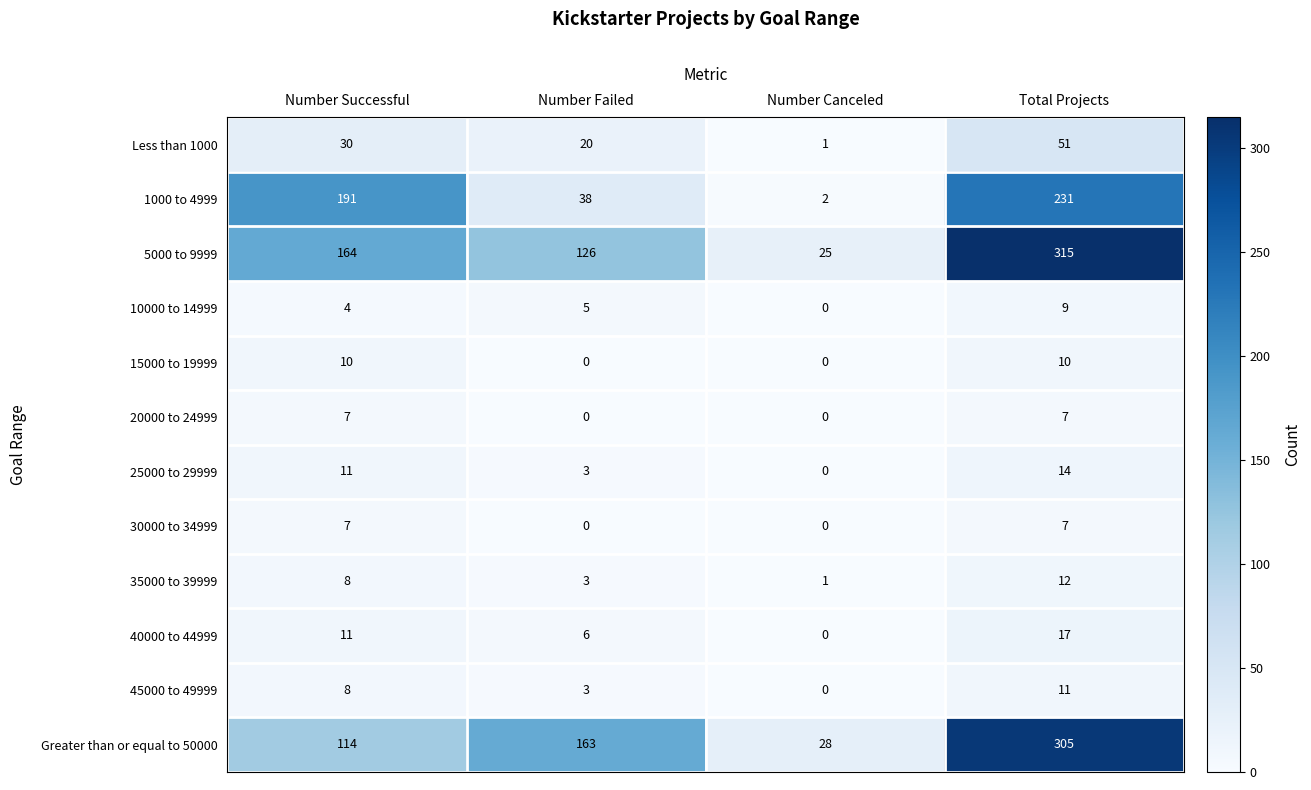

What is the difference between the highest and lowest values at Number Failed?

163